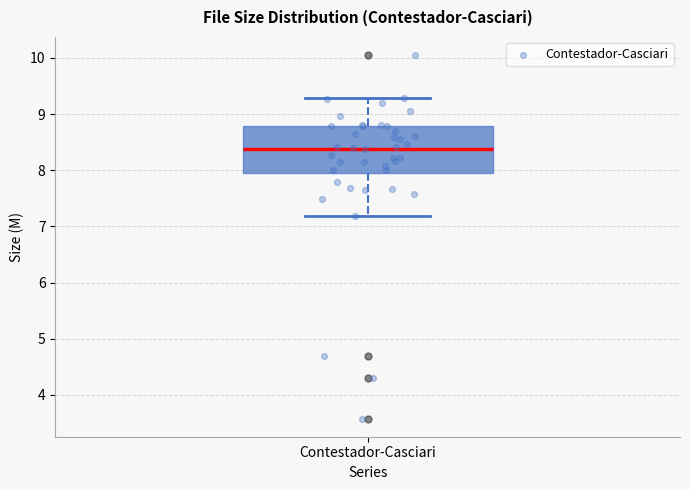

Read this box plot against the y-axis: the position of the median line, the range covered by the box, and the ends of both whiskers. The values are not printed on the chart, so give them approximately, as read against the axis.

median 8.4, box 7.9 to 8.8, whiskers 7.2 to 9.3